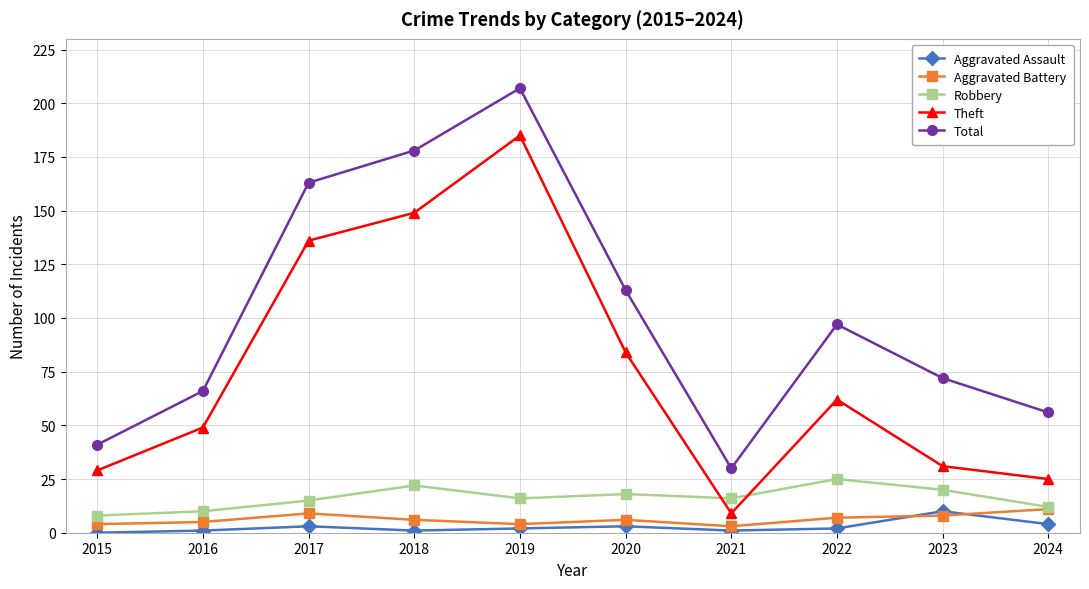

Is the value of Total at 2021 greater than the value of Theft at 2024?

Yes